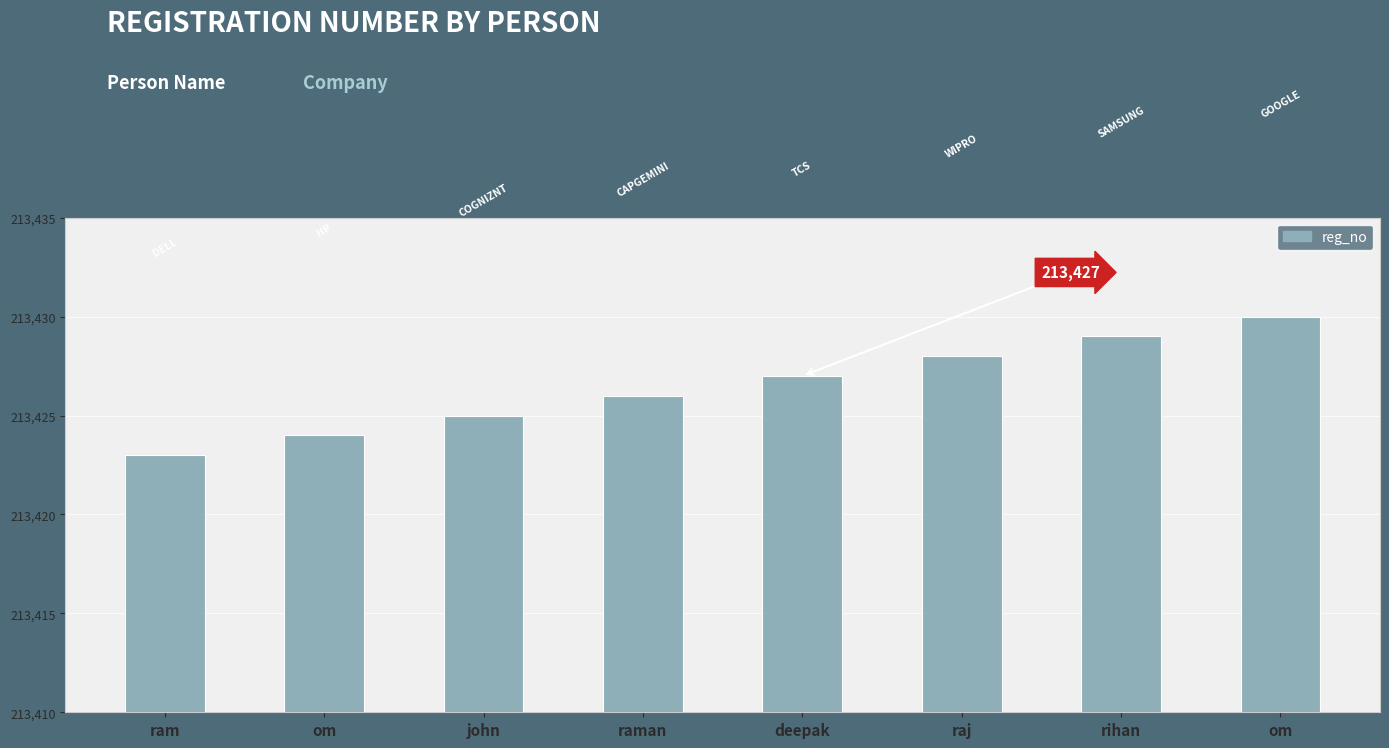

Count the number of categories in the chart.

8